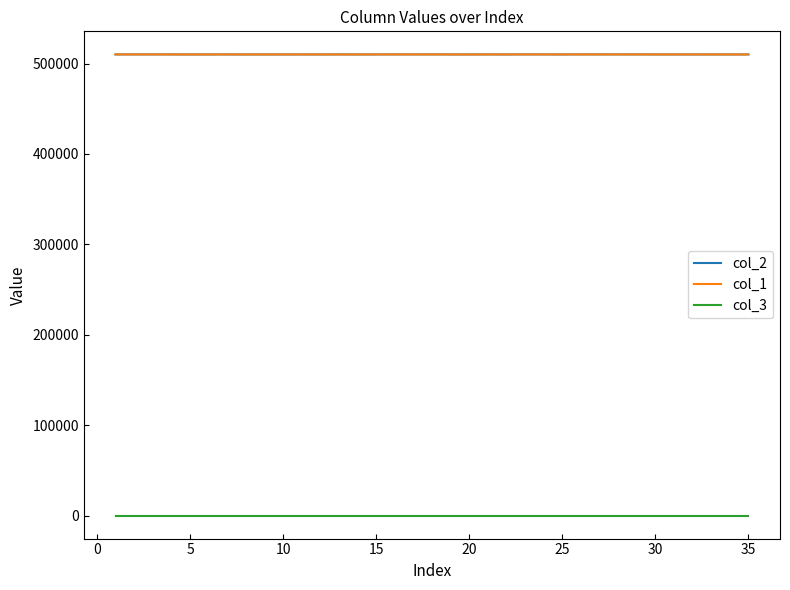

What is the maximum value shown in the chart?

510100